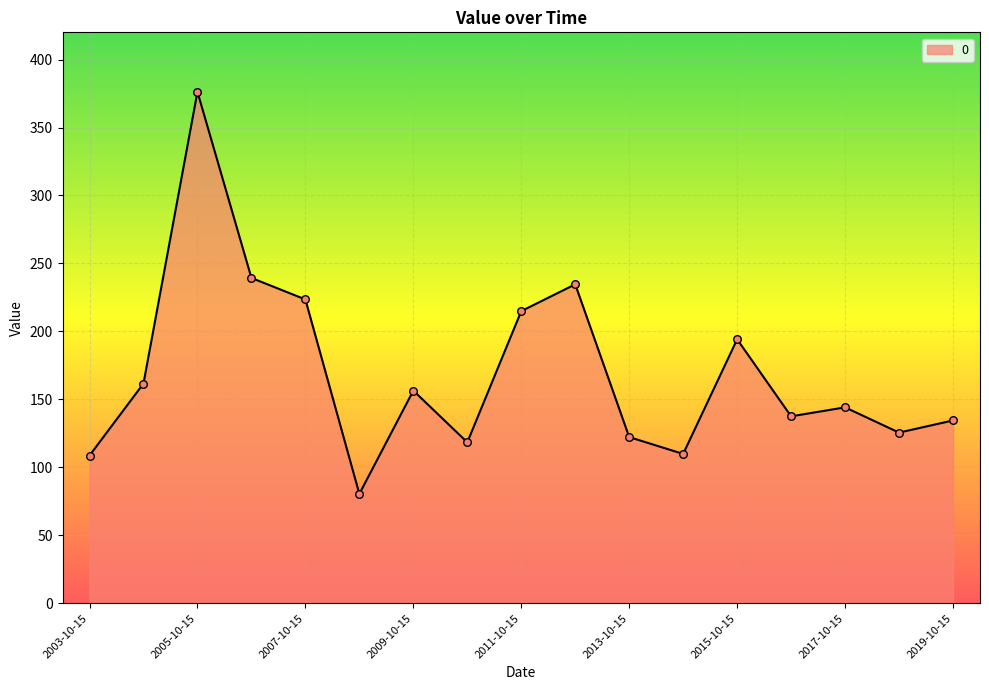

What is the minimum value shown in the chart?

80.5